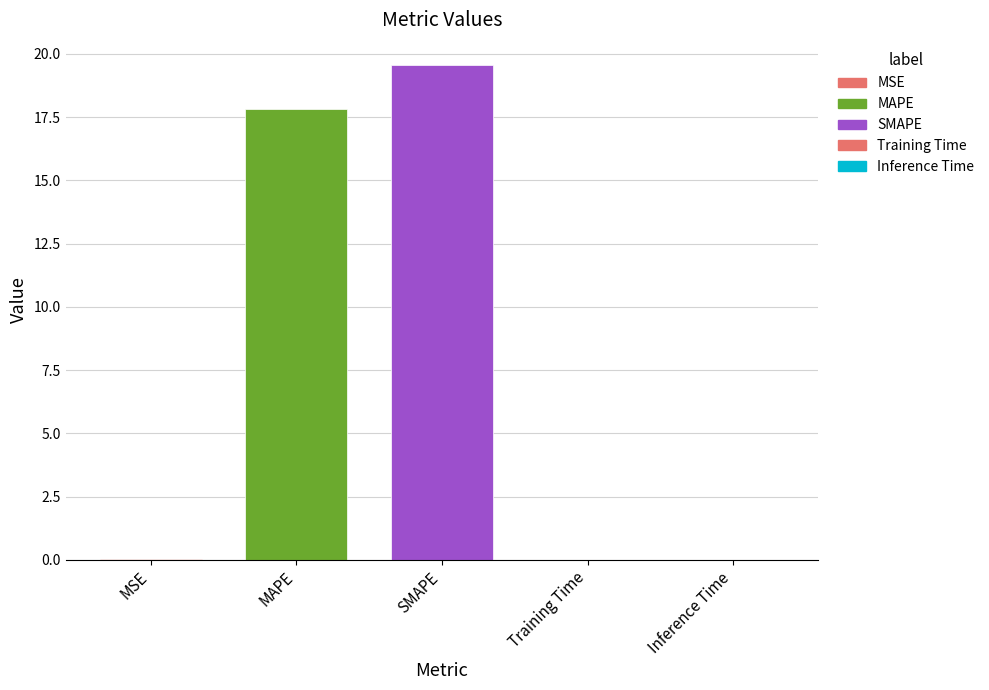

What is the difference between the maximum and second lowest values?

19.6